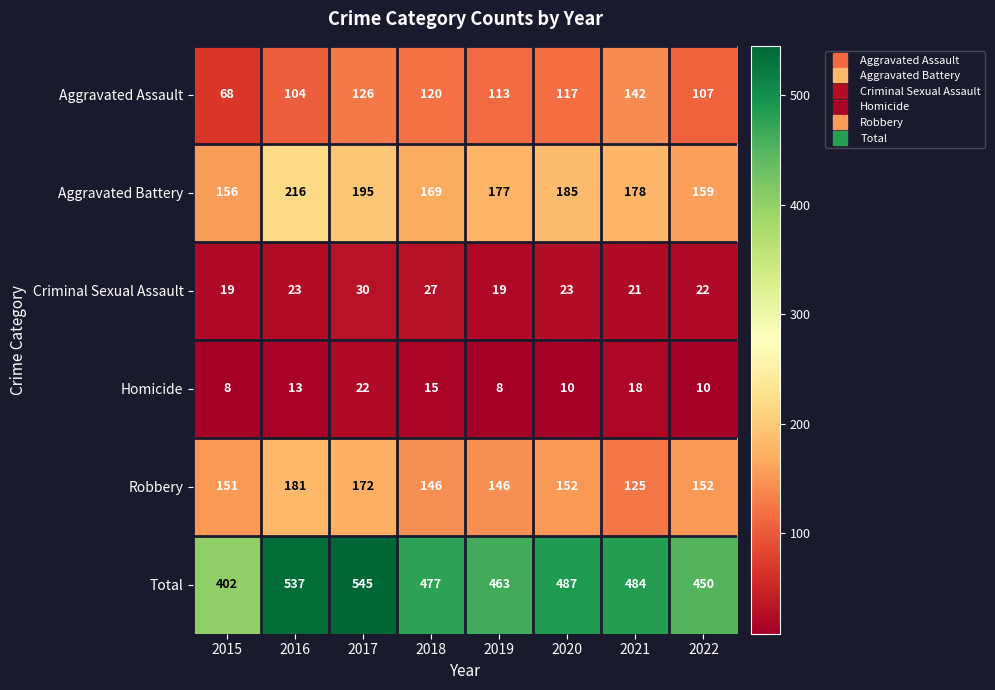

Which category has the highest value in the Homicide series?

2017